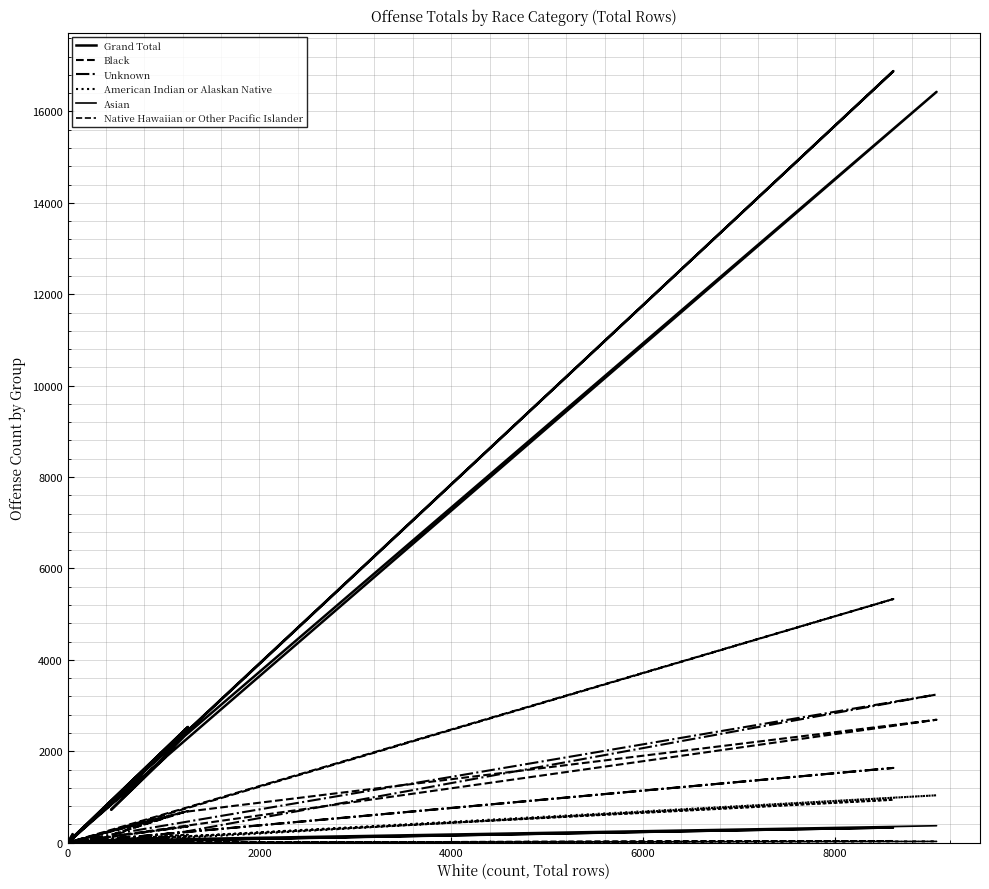

Is it true that American Indian or Alaskan Native equals 1 at 8?

False